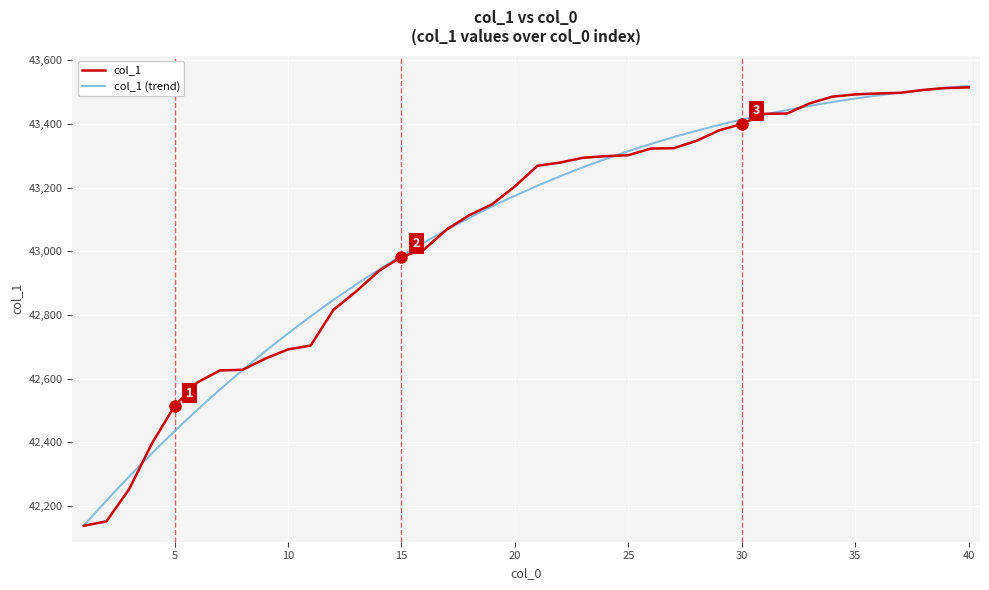

Which category has the highest value across all series?

40